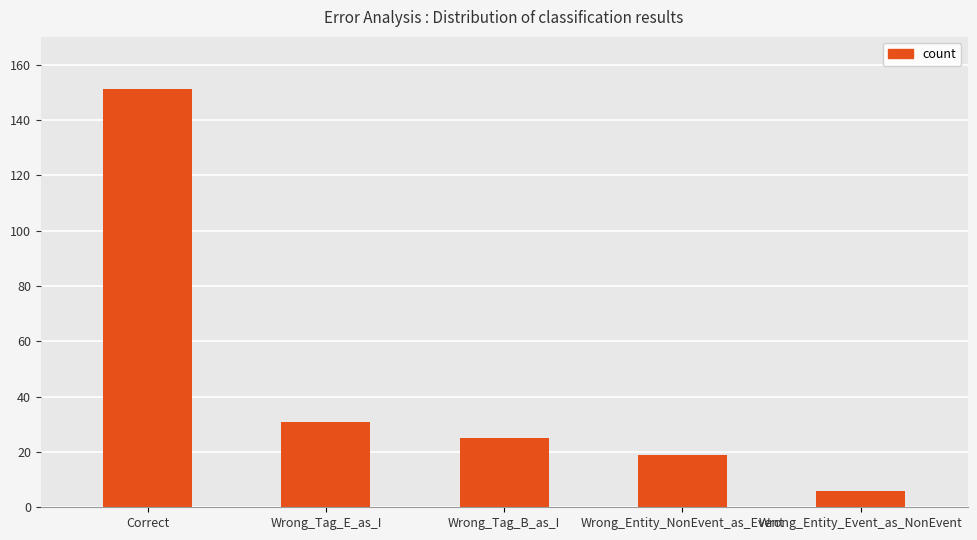

How many bars are there in total?

5